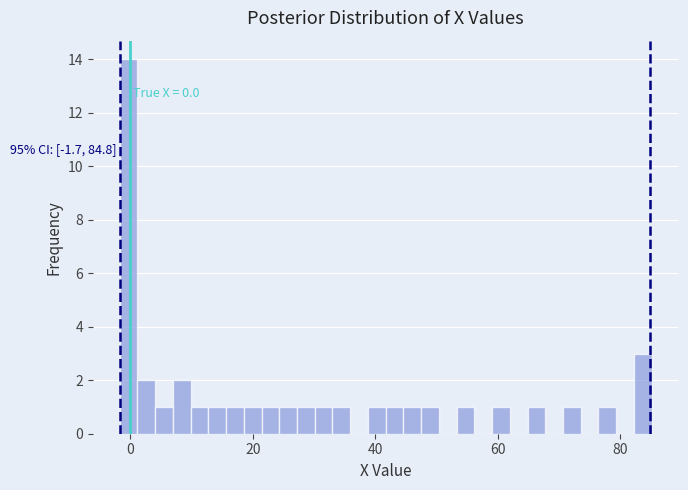

Read against the x-axis, roughly where is the centre of the tallest bar?

0